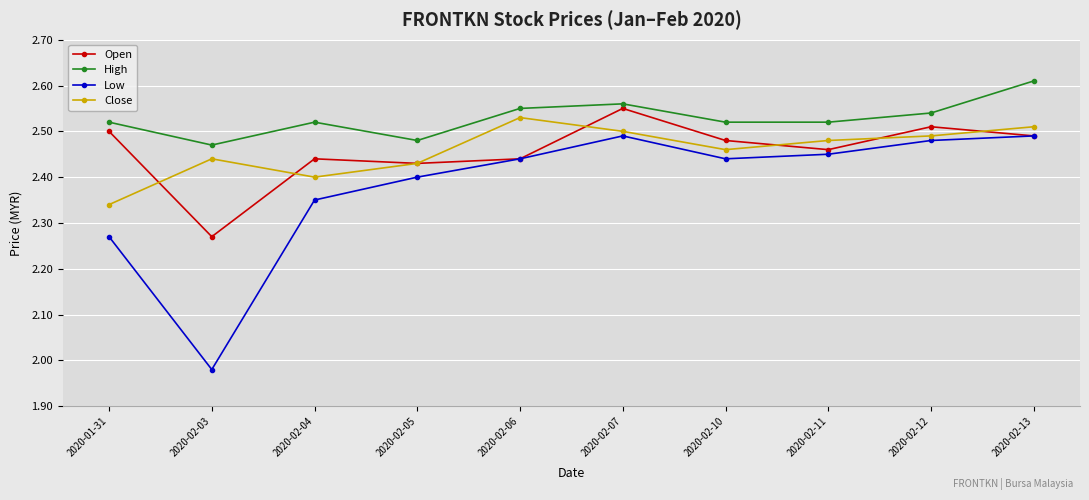

What is the label of the 5th point from the right?

2020-02-07